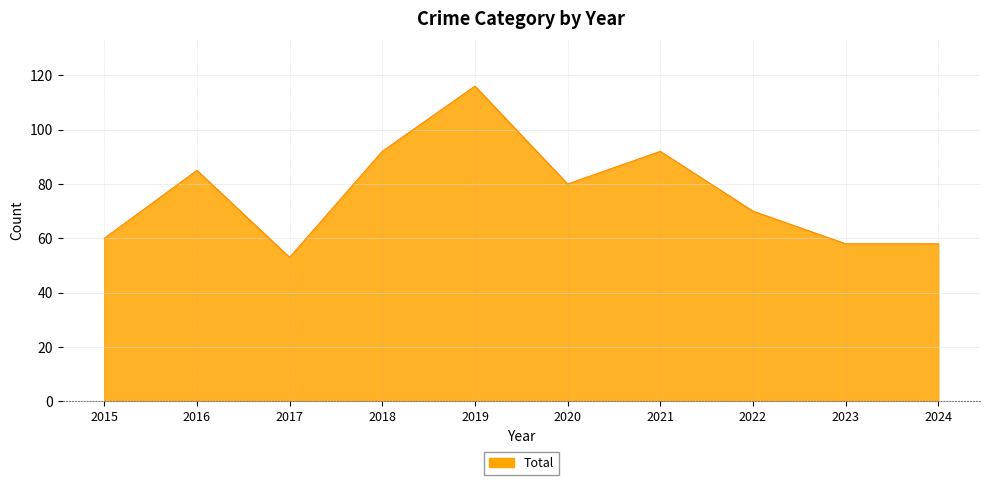

What value does the data have at 2015?

60